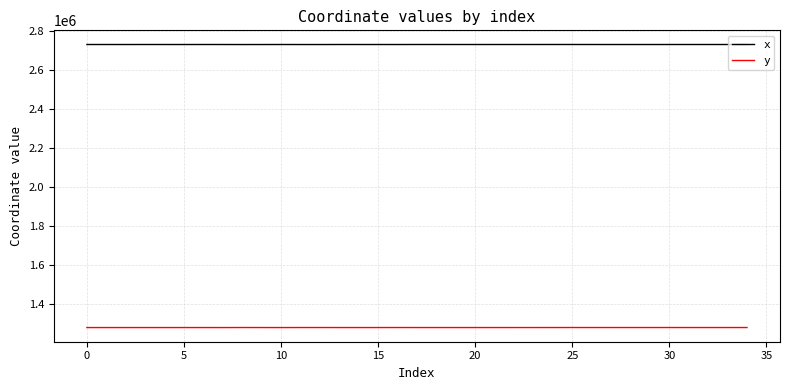

Which series has the largest total across all categories?

x